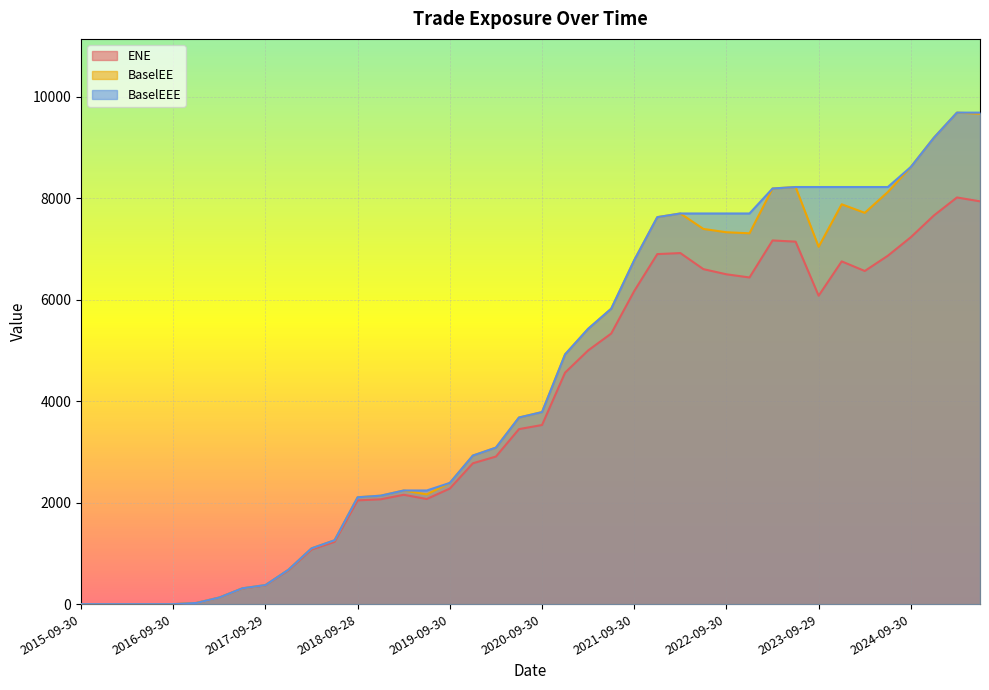

What is the sum of all BaselEE values?

172966.2